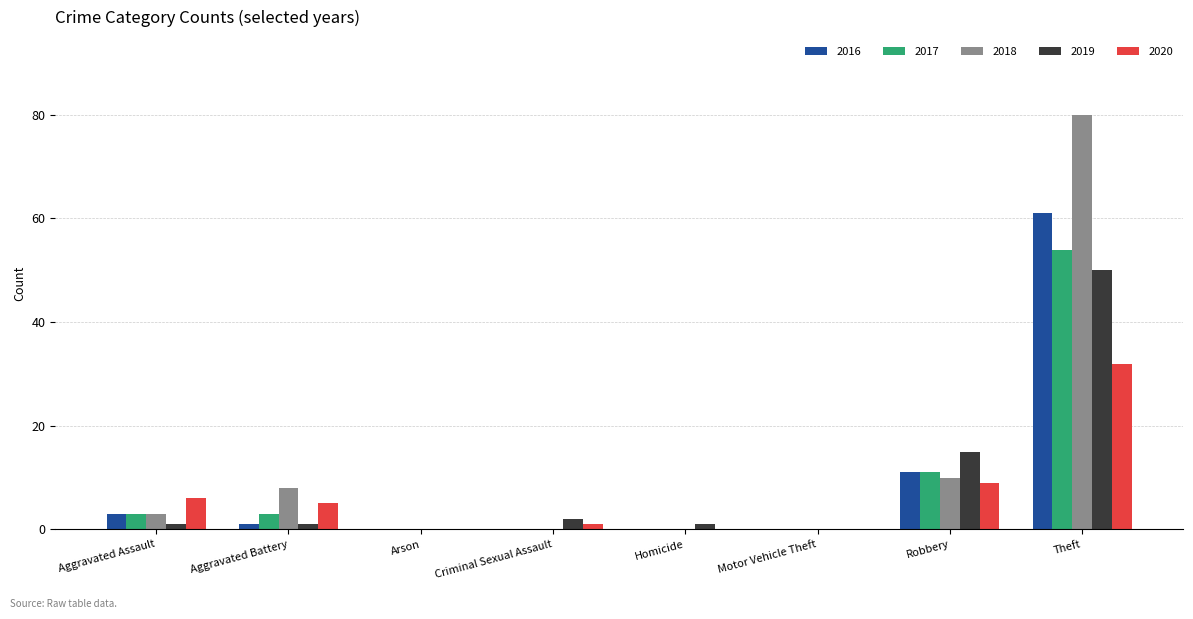

What are all the series names shown in the legend?

2016, 2017, 2018, 2019, 2020